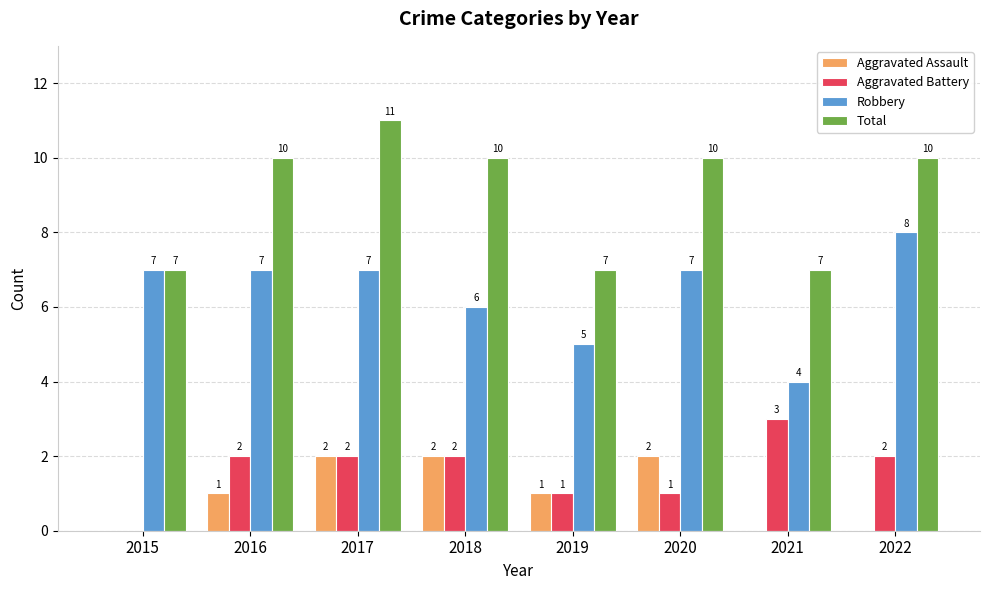

At which category is the sum across all series the highest?

2017